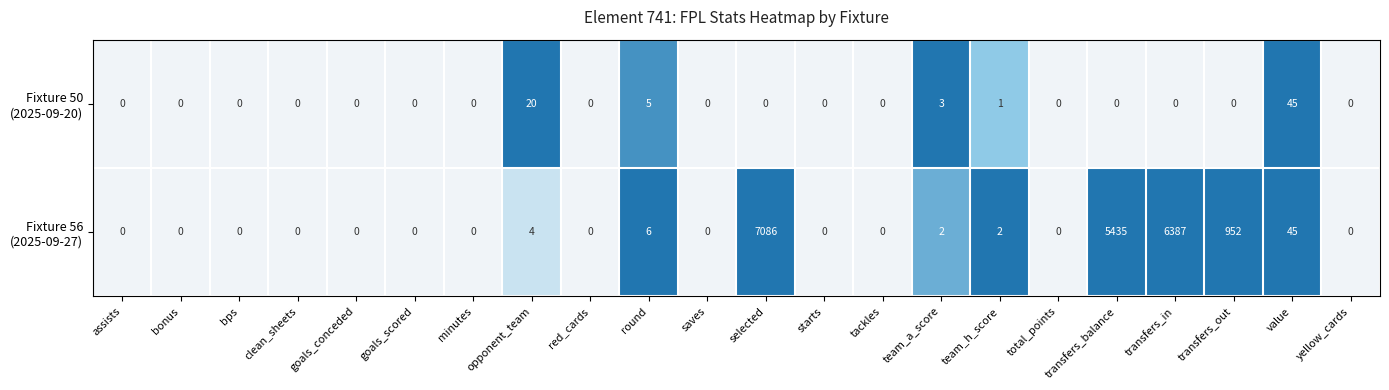

What is the maximum value shown in the chart?

7086